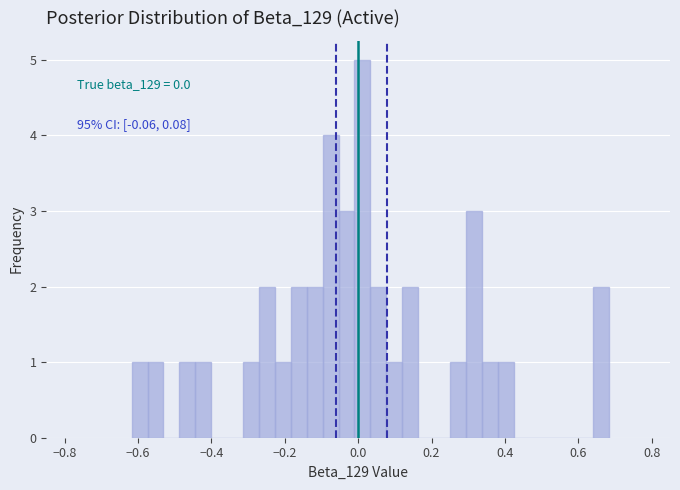

Read against the x-axis, roughly where is the centre of the tallest bar?

0.02